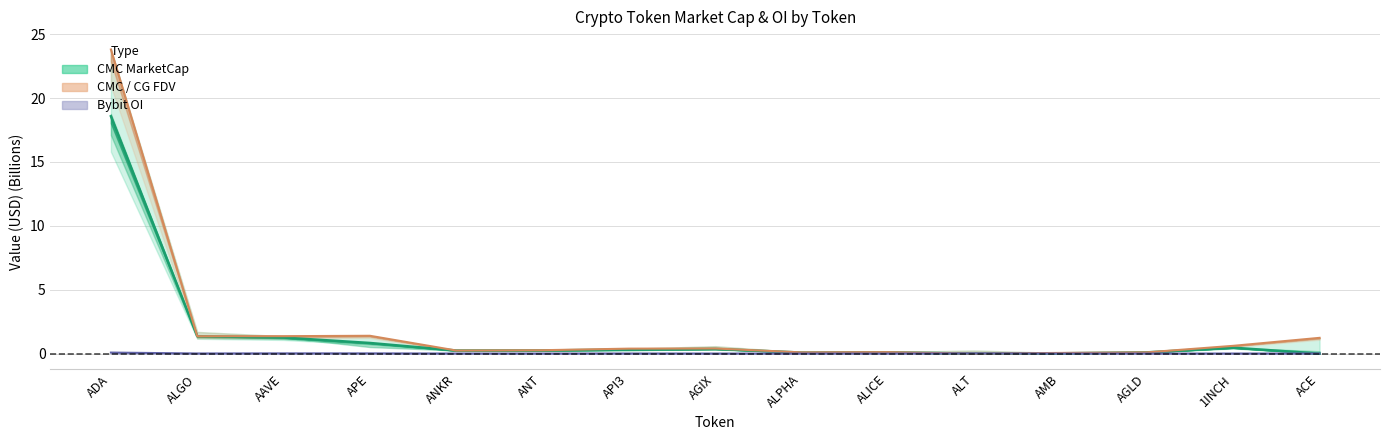

How many data points does each series have?

15